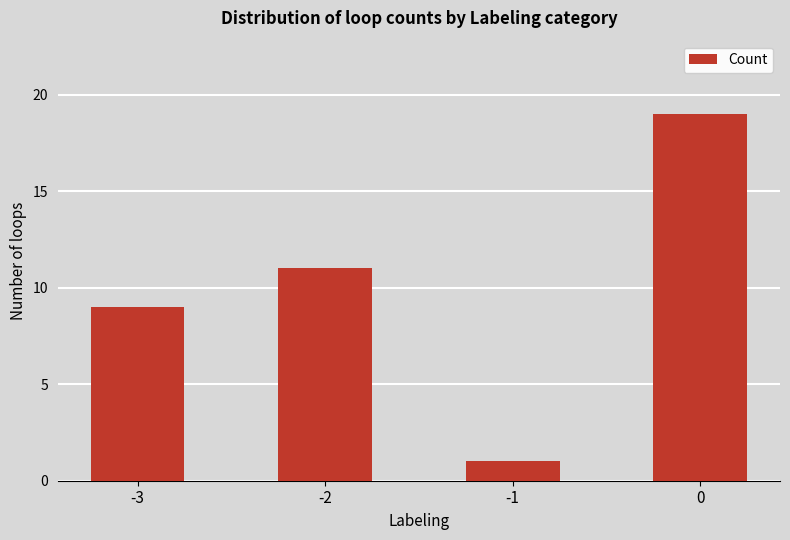

Between -3 and -2, which is larger?

-2